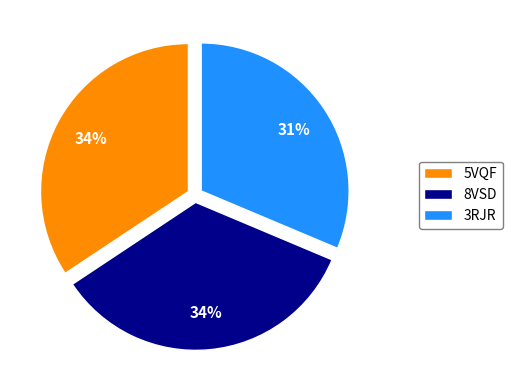

What is the smallest slice in the pie chart?

3RJR